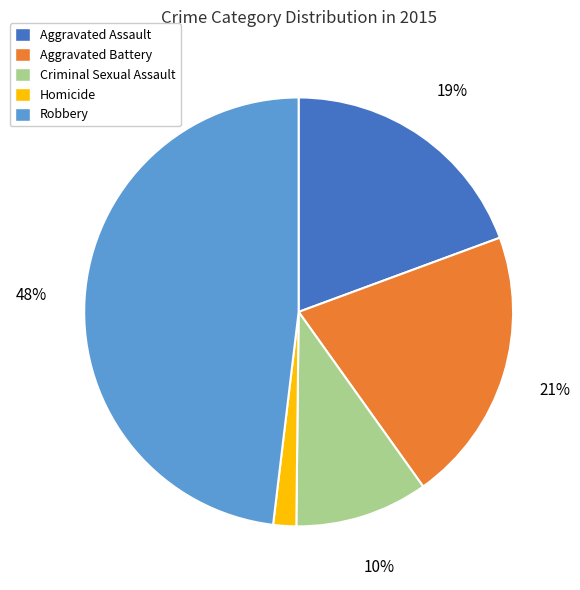

Combined, do Robbery and Criminal Sexual Assault account for over 50%?

Yes